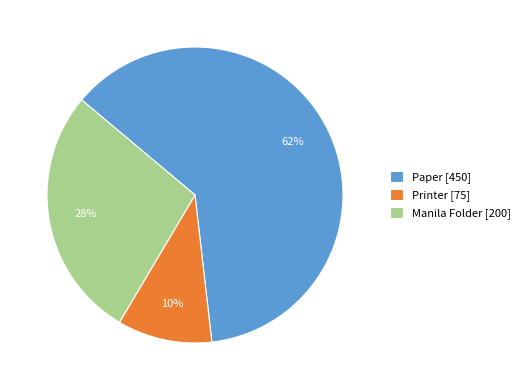

Combined, do Manila Folder [200] and Printer [75] account for over 50%?

No